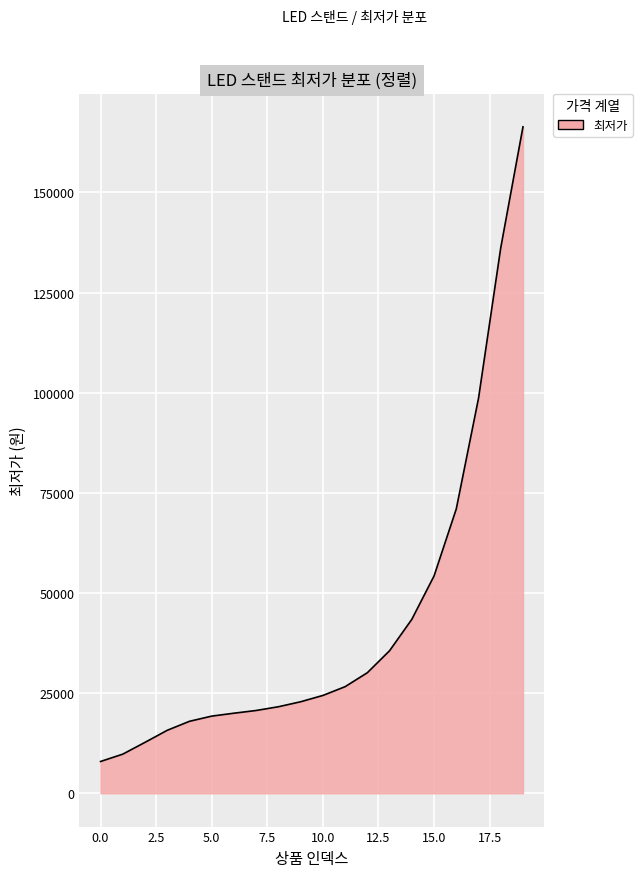

What is the minimum value shown in the chart?

7931.5